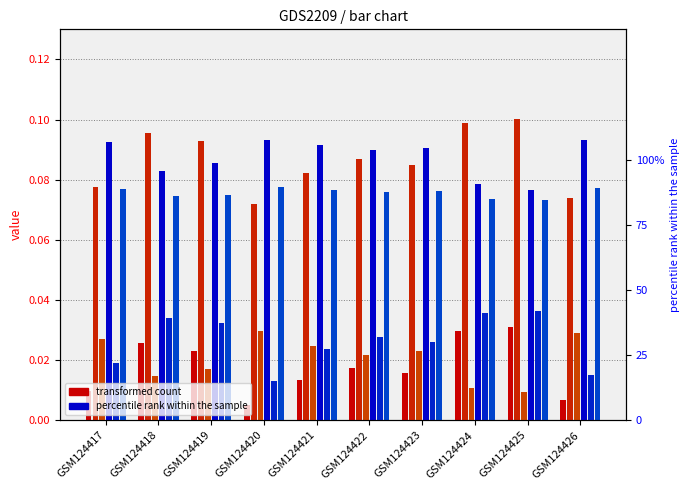

Are the bars grouped side by side (vs. stacked)?

Yes